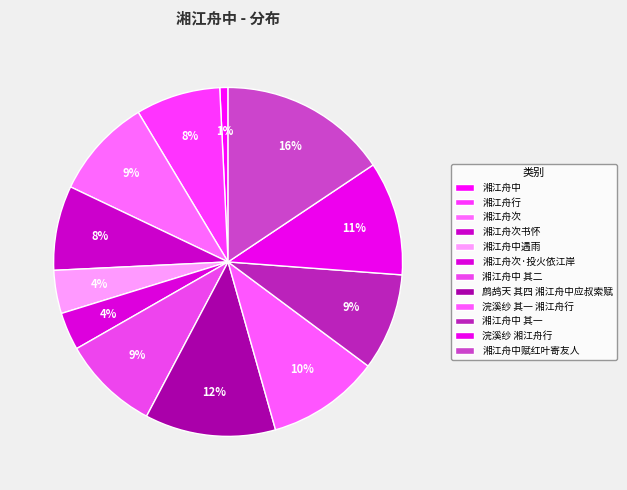

Does 鹧鸪天 其四 湘江舟中应叔索赋 account for over 50% of the chart?

No